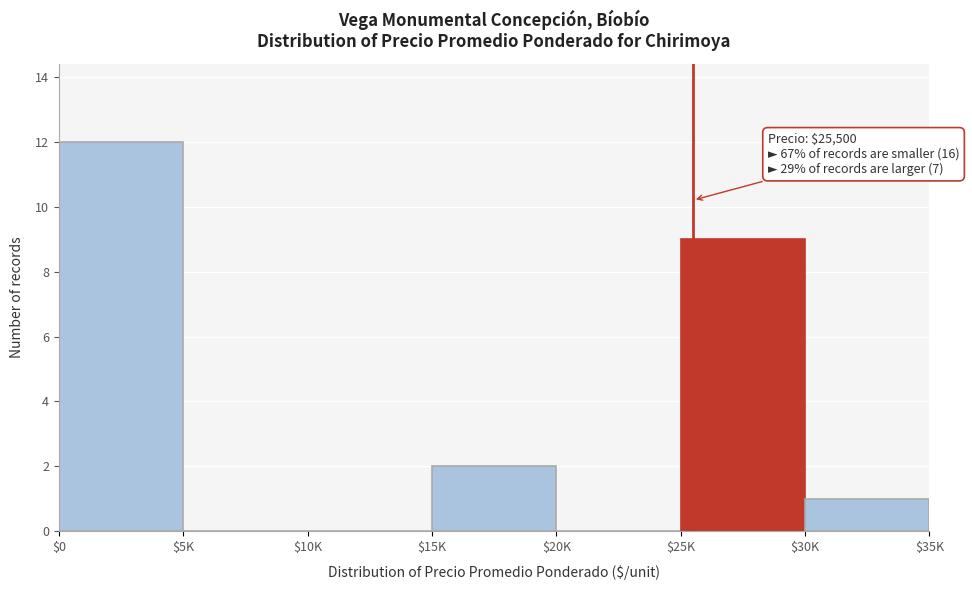

Which label corresponds to the largest value in the chart?

$0